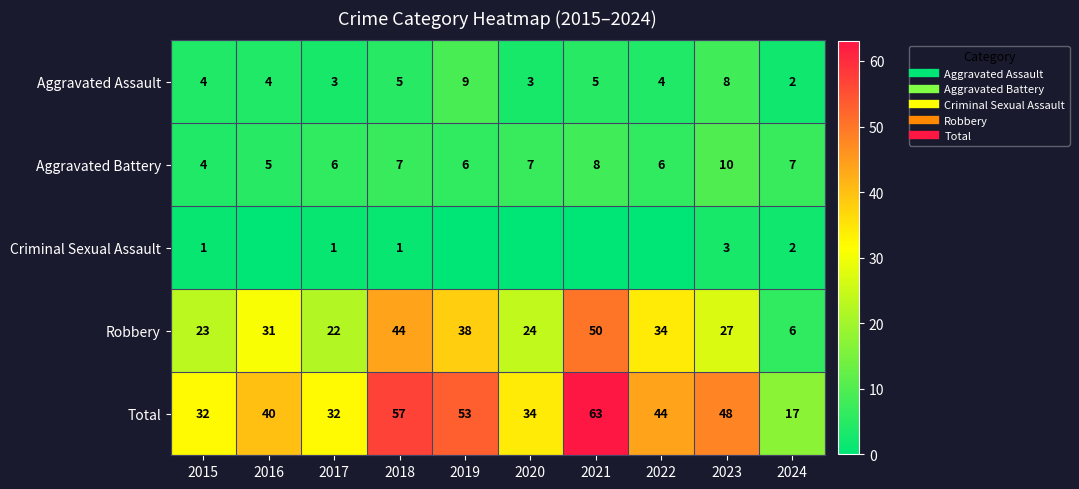

At how many categories does at least one series exceed 8?

10